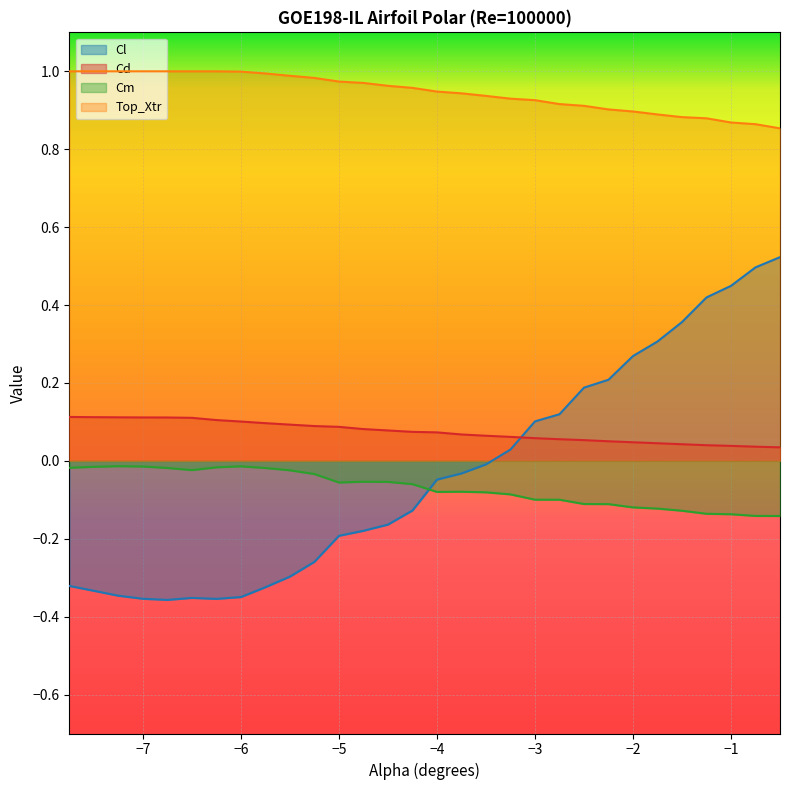

Which series has the largest range (max minus min)?

Cl